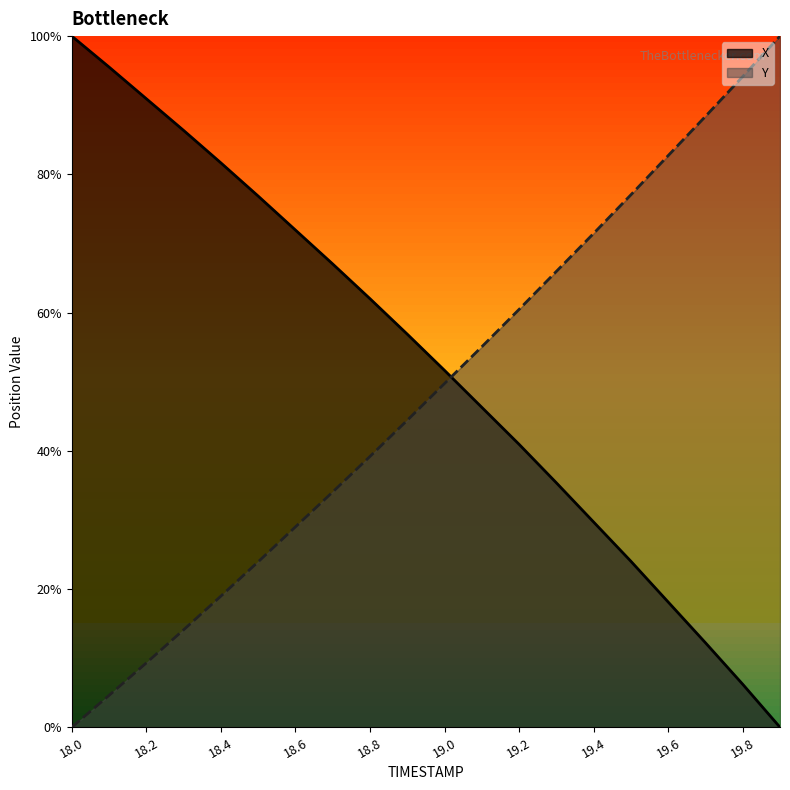

What is the average value of the Y series?

48.1